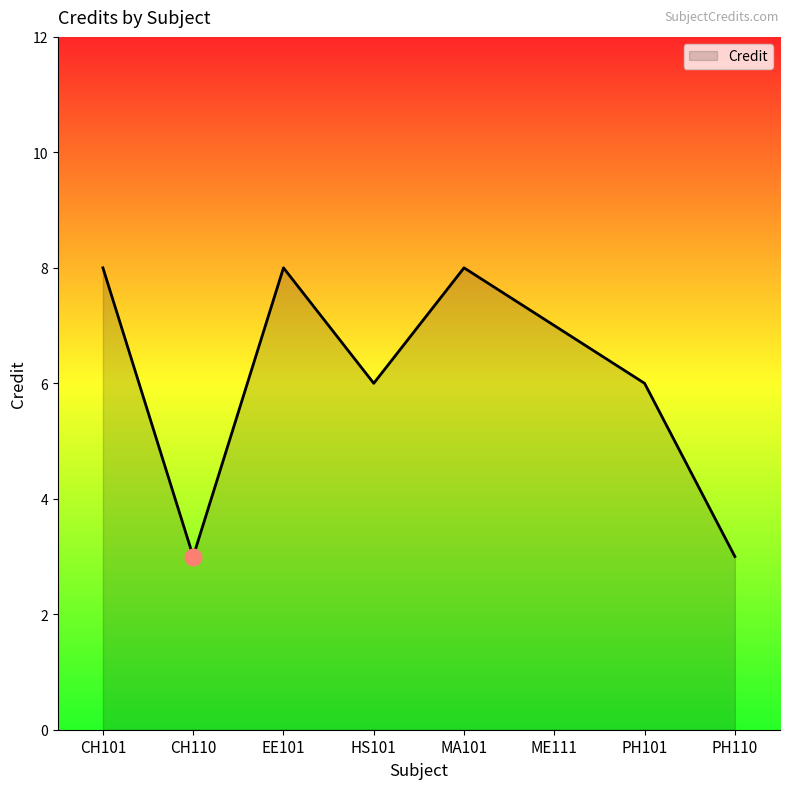

Where does the data first go above 7?

CH101